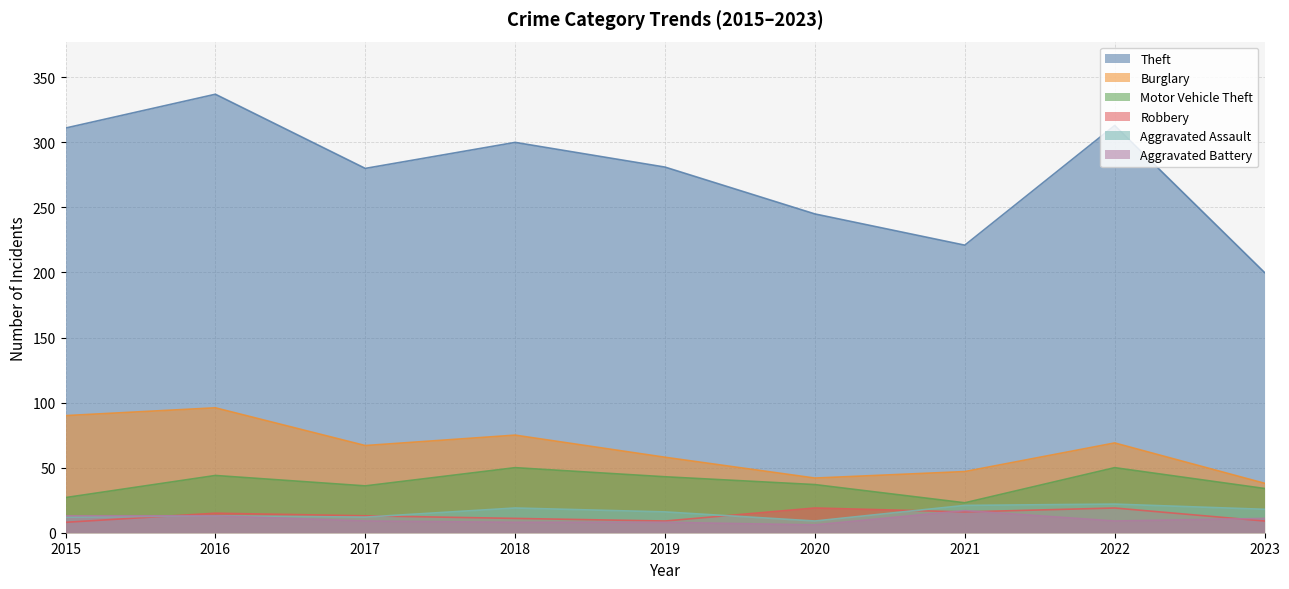

What is the difference between the highest and lowest values at 2017?

271